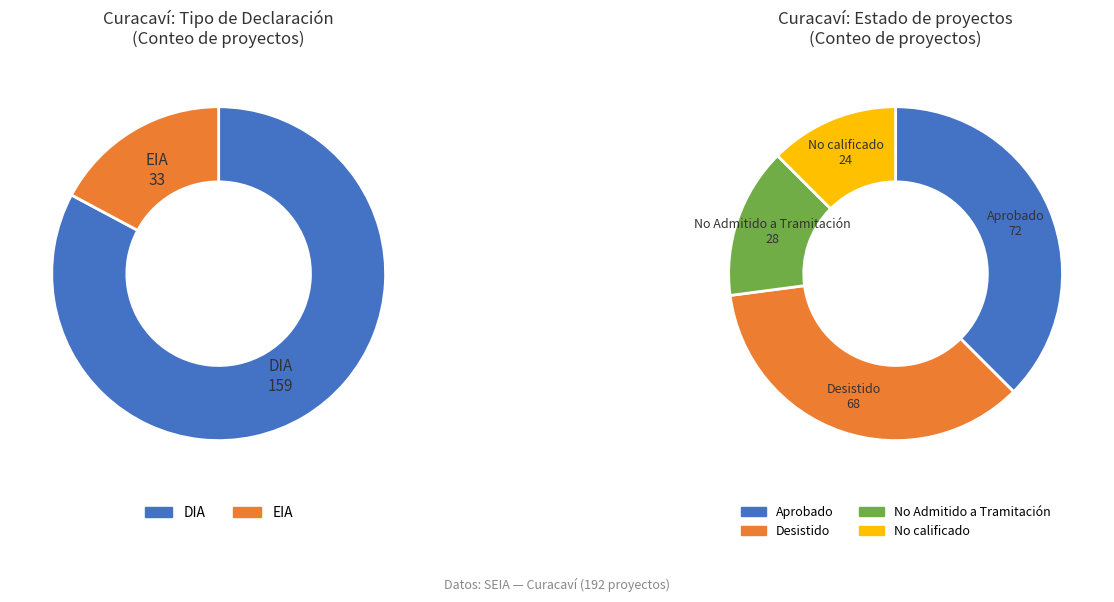

Which category has the biggest portion of the pie?

DIA